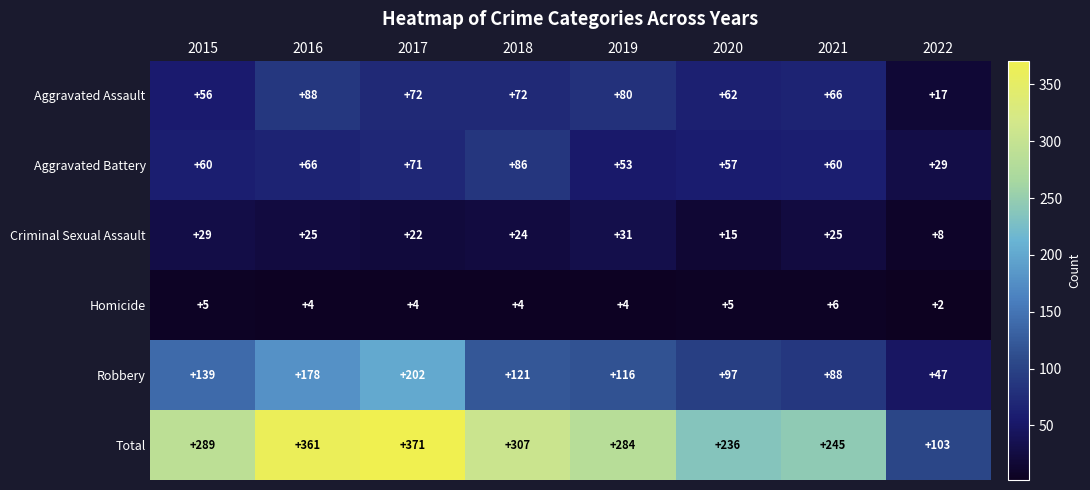

At how many categories does at least one series exceed 104?

7